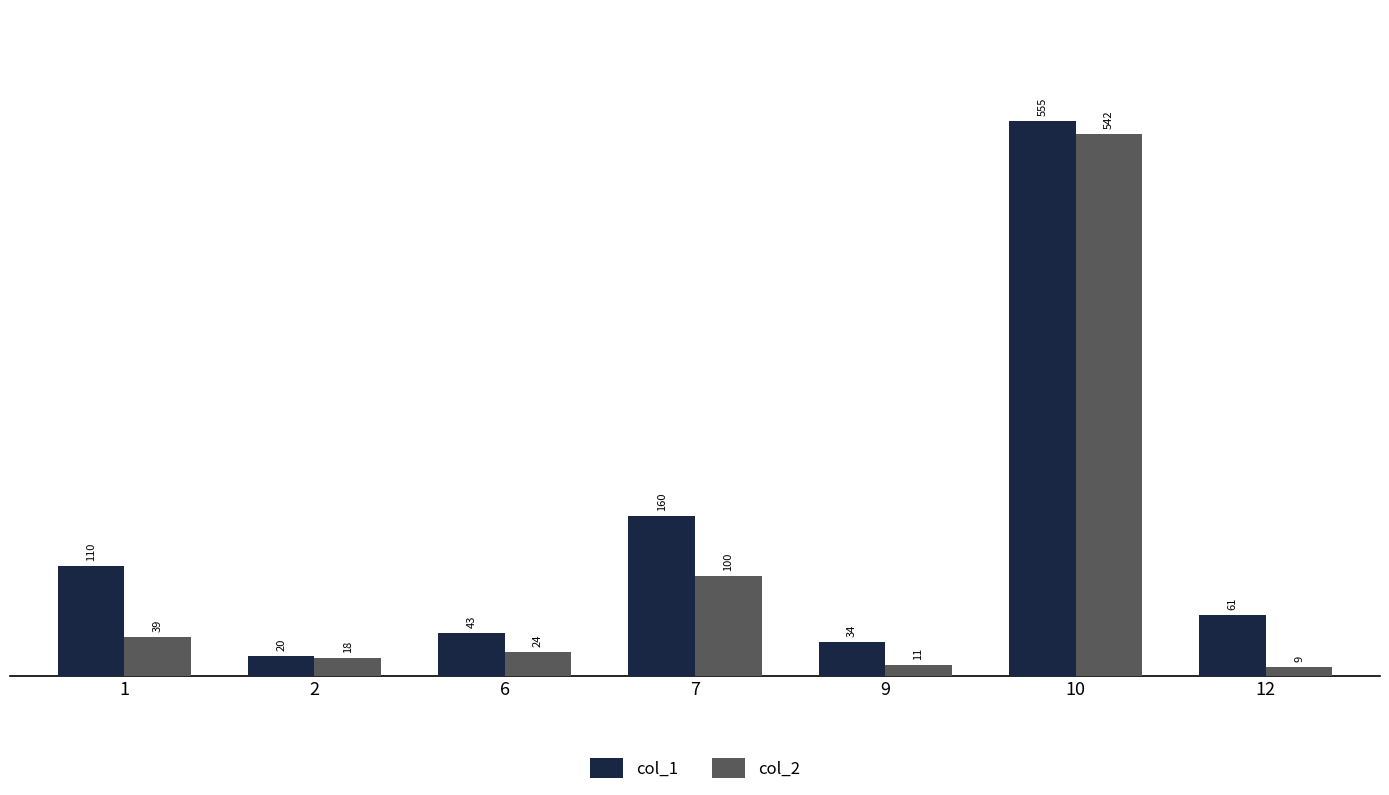

Are the bars grouped side by side (vs. stacked)?

Yes